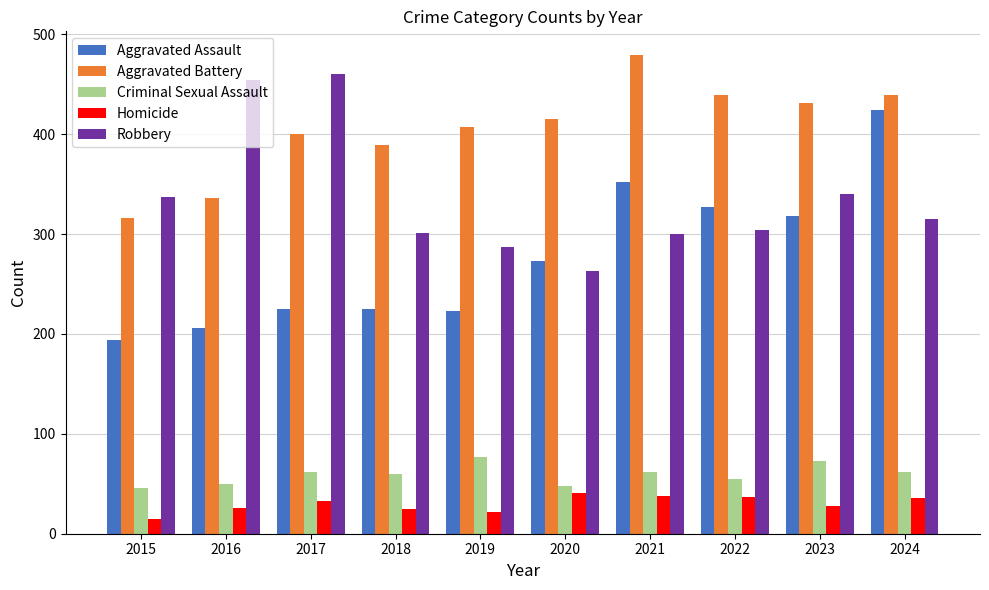

True or false: Homicide has a value of 38 at 2021.

True